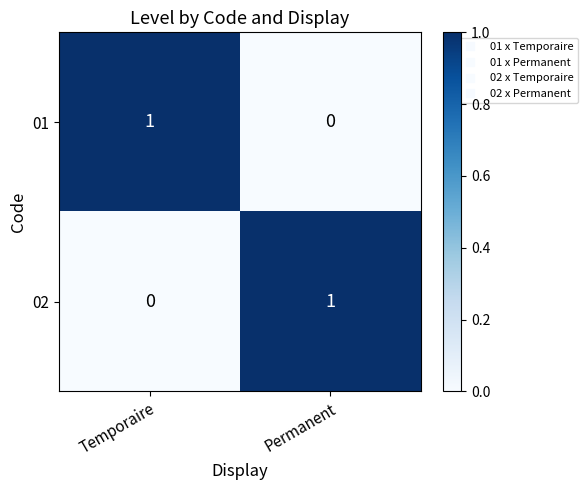

What is the difference between the highest and lowest values at Temporaire?

1